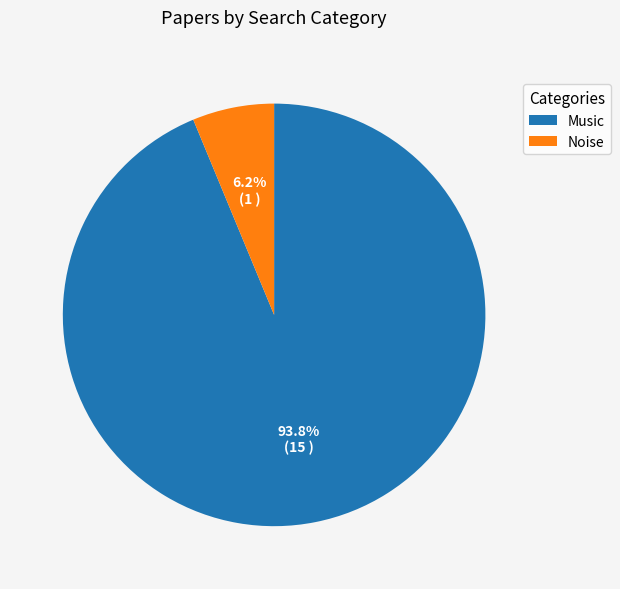

Rank the categories by value from highest to lowest.

Music, Noise